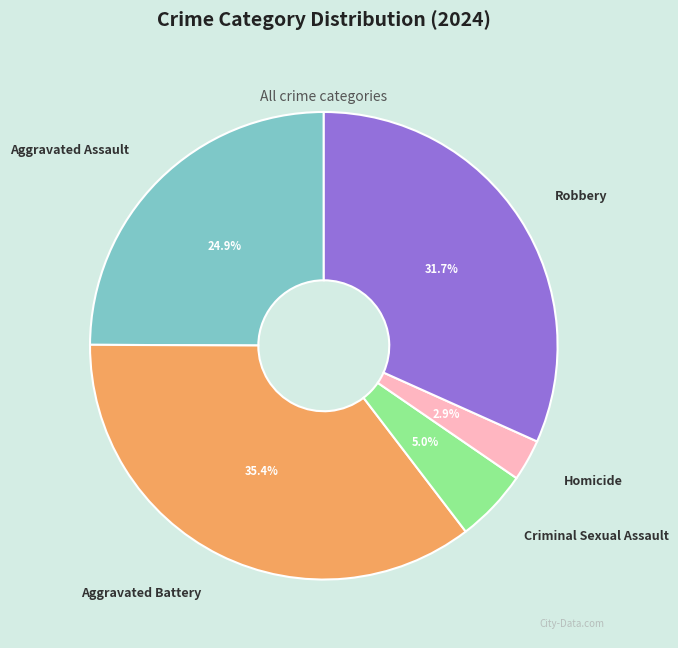

Is it true that Robbery is 32% of the pie?

True